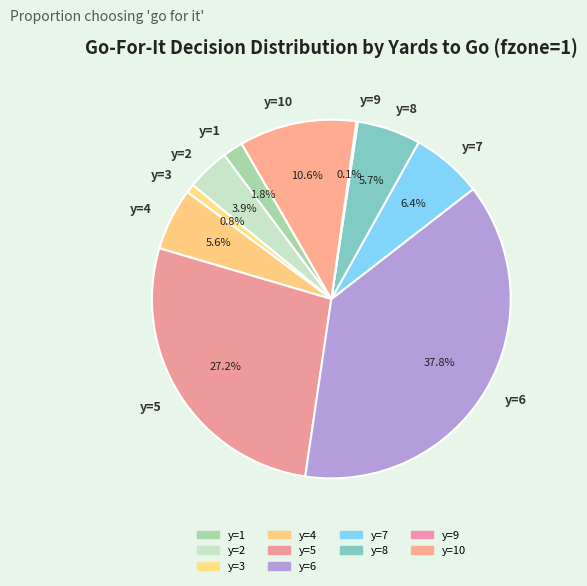

Is y=8 the majority of the pie?

No